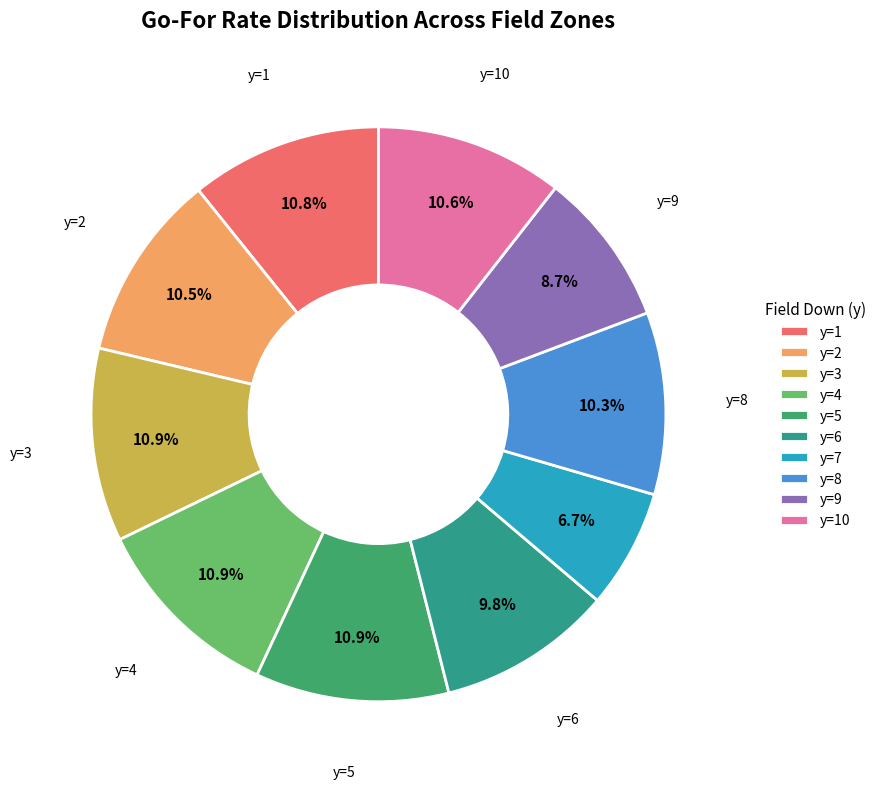

What percentage is the y=10 slice, to the nearest percent?

11%